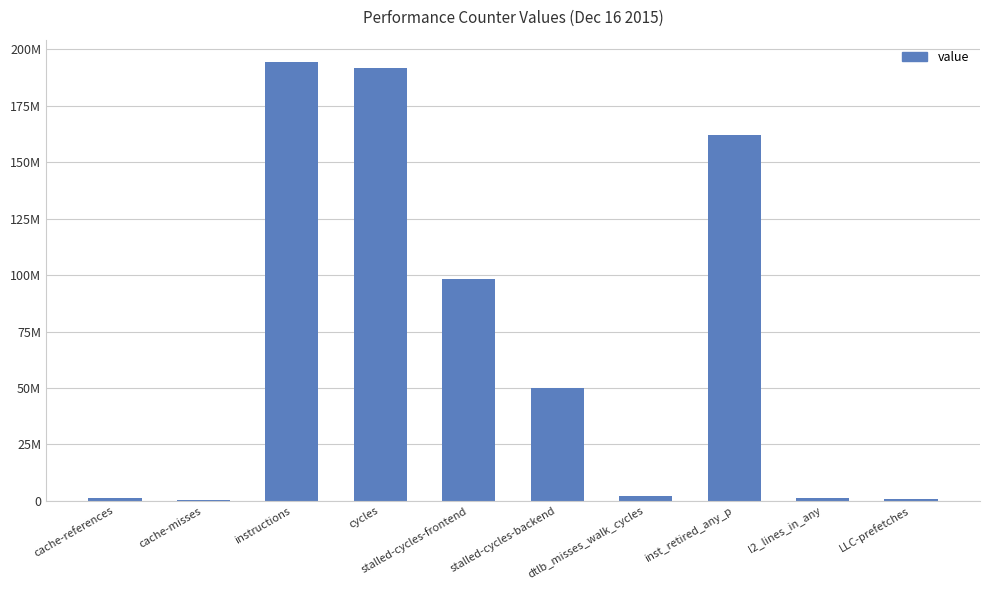

List the labels in order of value, largest first.

instructions, cycles, inst_retired_any_p, stalled-cycles-frontend, stalled-cycles-backend, dtlb_misses_walk_cycles, l2_lines_in_any, cache-references, LLC-prefetches, cache-misses